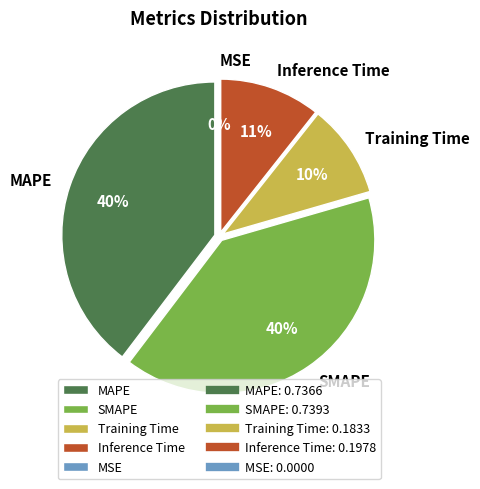

The SMAPE slice represents 27% of the pie. True or false?

False